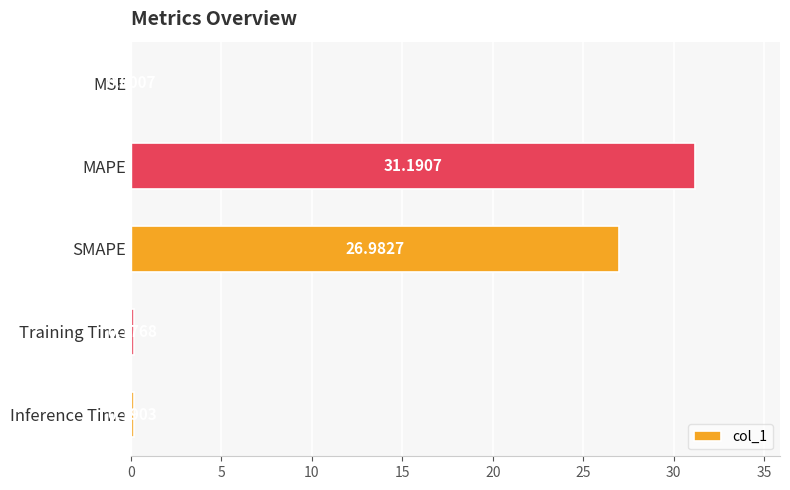

At which label is the value closest to 15?

SMAPE